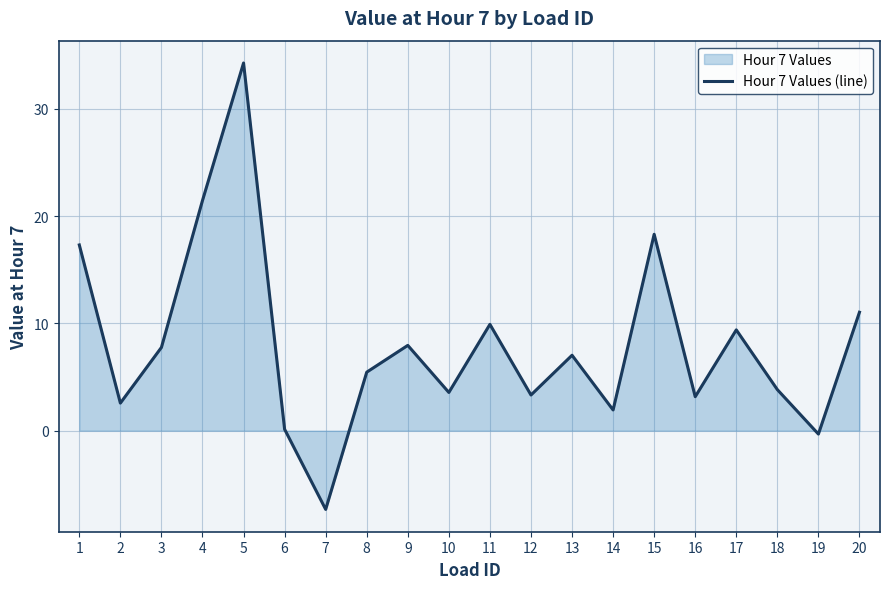

At which category does the data reach its first local valley?

2